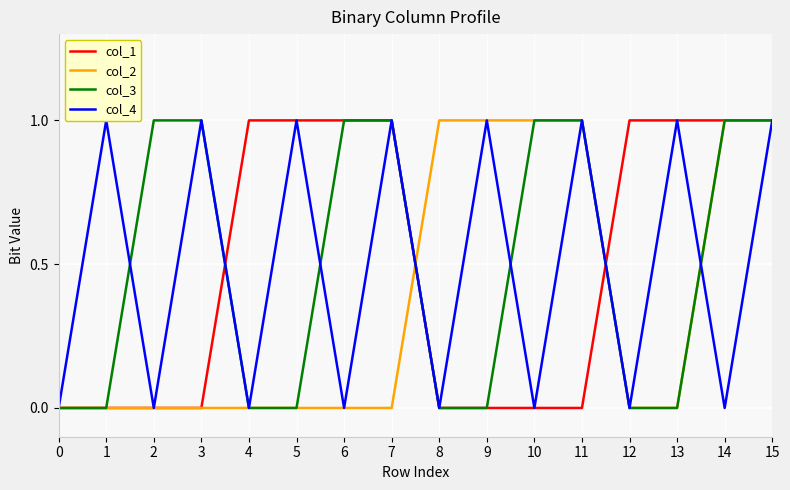

True or false: col_2 has a value of 0 at 3.

True